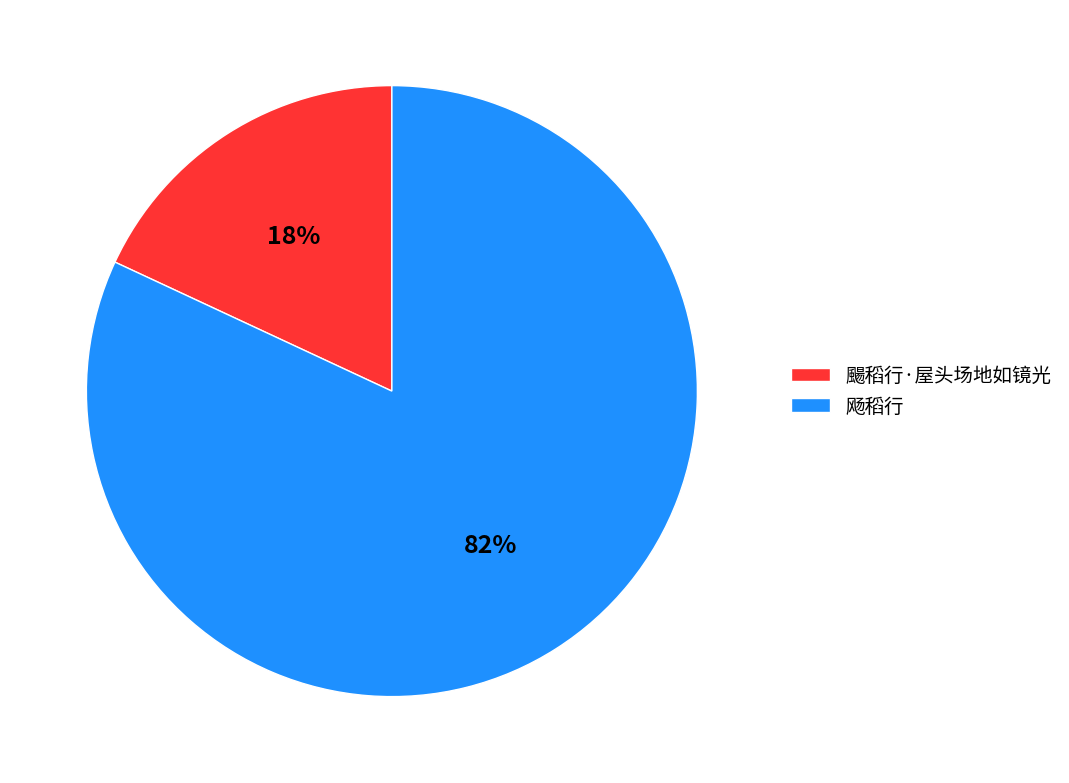

True or false: 颺稻行·屋头场地如镜光 accounts for 31% of the total.

False